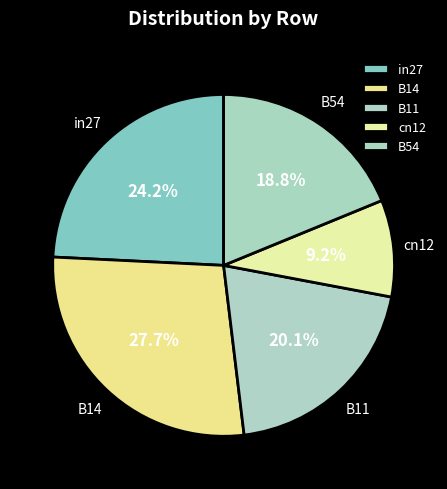

To the nearest percent, what portion does B14 represent?

28%